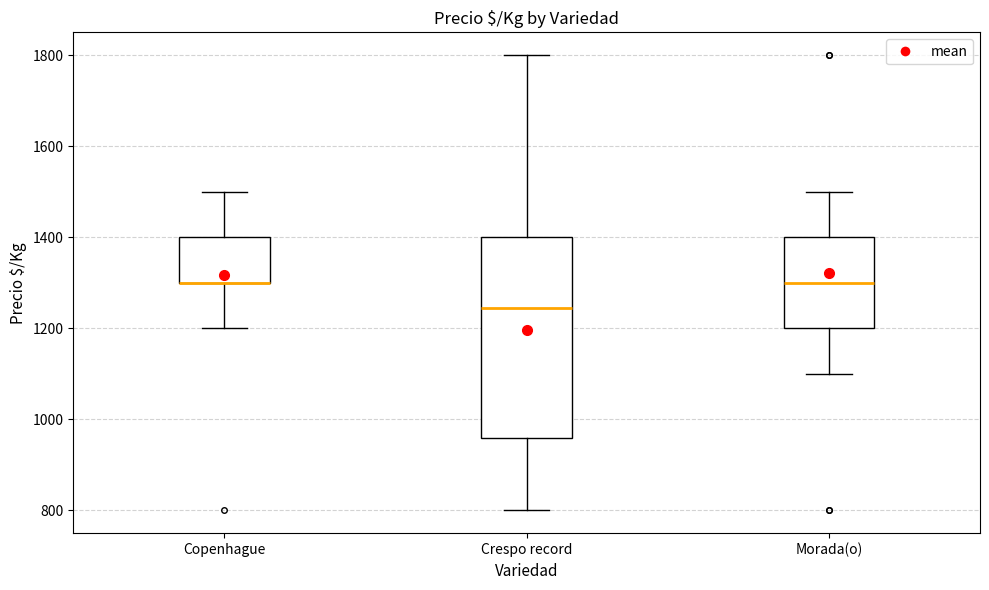

Reading left to right, read every box against the y-axis: the position of its median line, the range the box covers, and the ends of its whiskers. The values are not printed on the chart, so give them approximately, as read against the axis.

Copenhague: median 1300 (drawn on the box's lower edge), box 1300 to 1400, whiskers 1200 to 1500
Crespo record: median 1240, box 960 to 1400, whiskers 800 to 1800
Morada(o): median 1300, box 1200 to 1400, whiskers 1100 to 1500